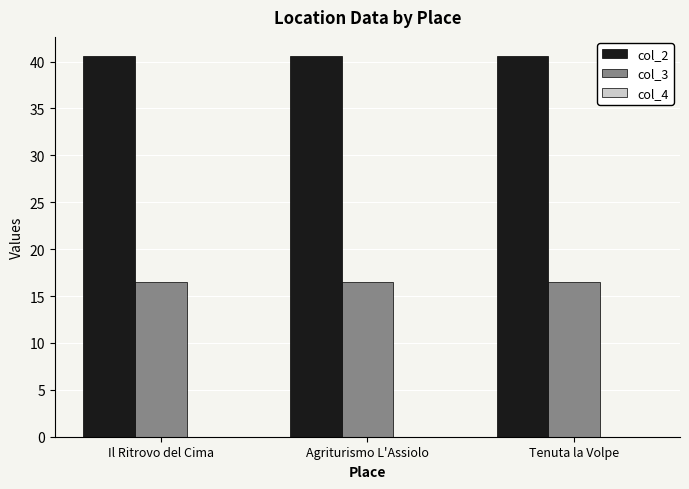

Is it true that col_2 equals 71.2 at Il Ritrovo del Cima?

False